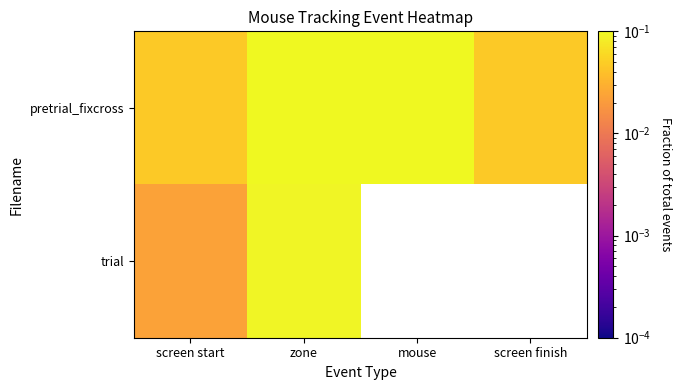

Between screen start and mouse, which series saw the biggest shift?

pretrial_fixcross